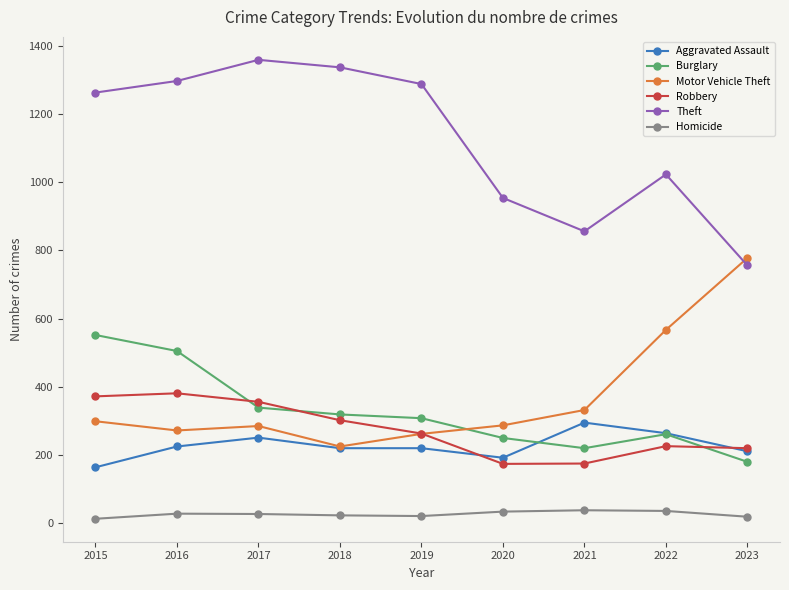

What is the value of the Motor Vehicle Theft point at the 6th from the left?

287